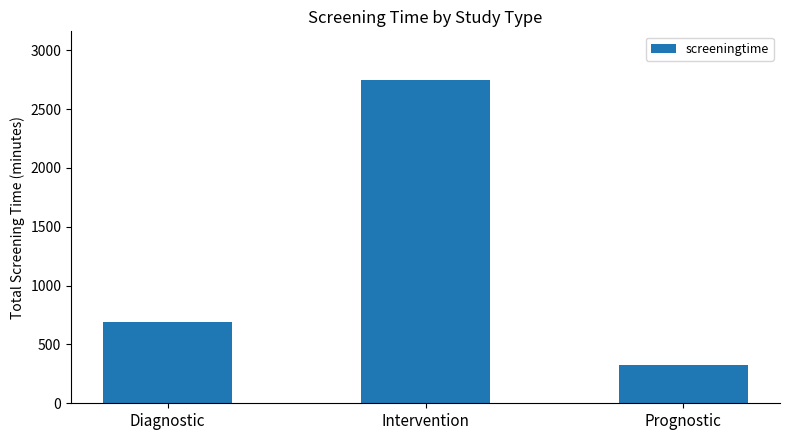

What is the ratio of the value at Prognostic to the value at Intervention?

0.1